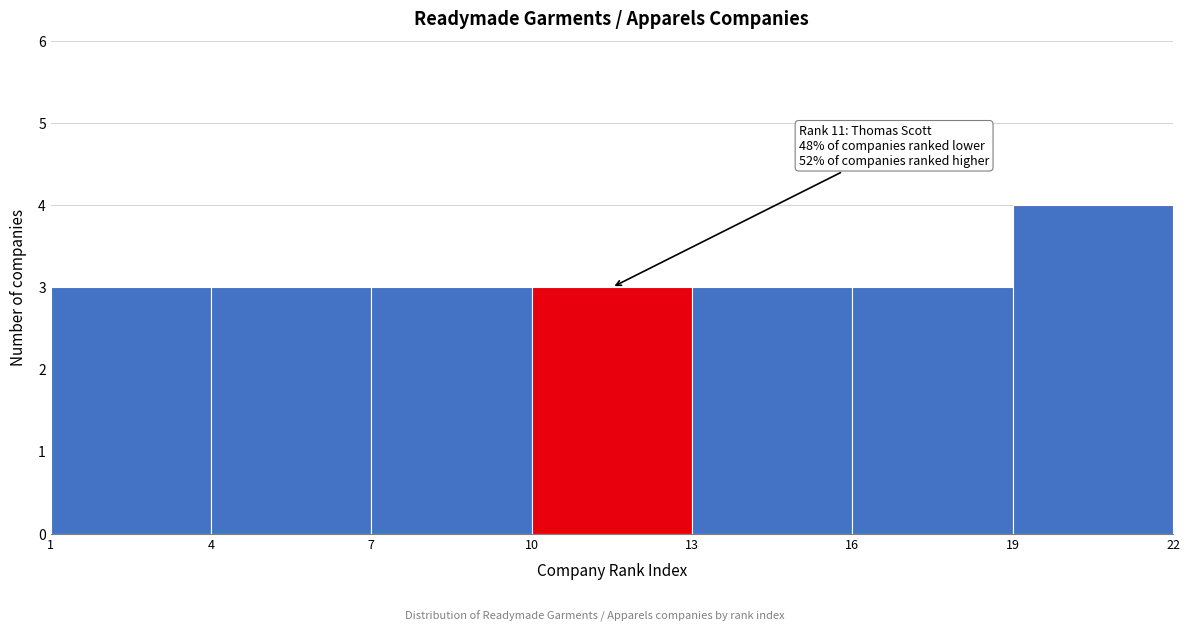

Which range on the x-axis has the tallest bar?

19 to 22